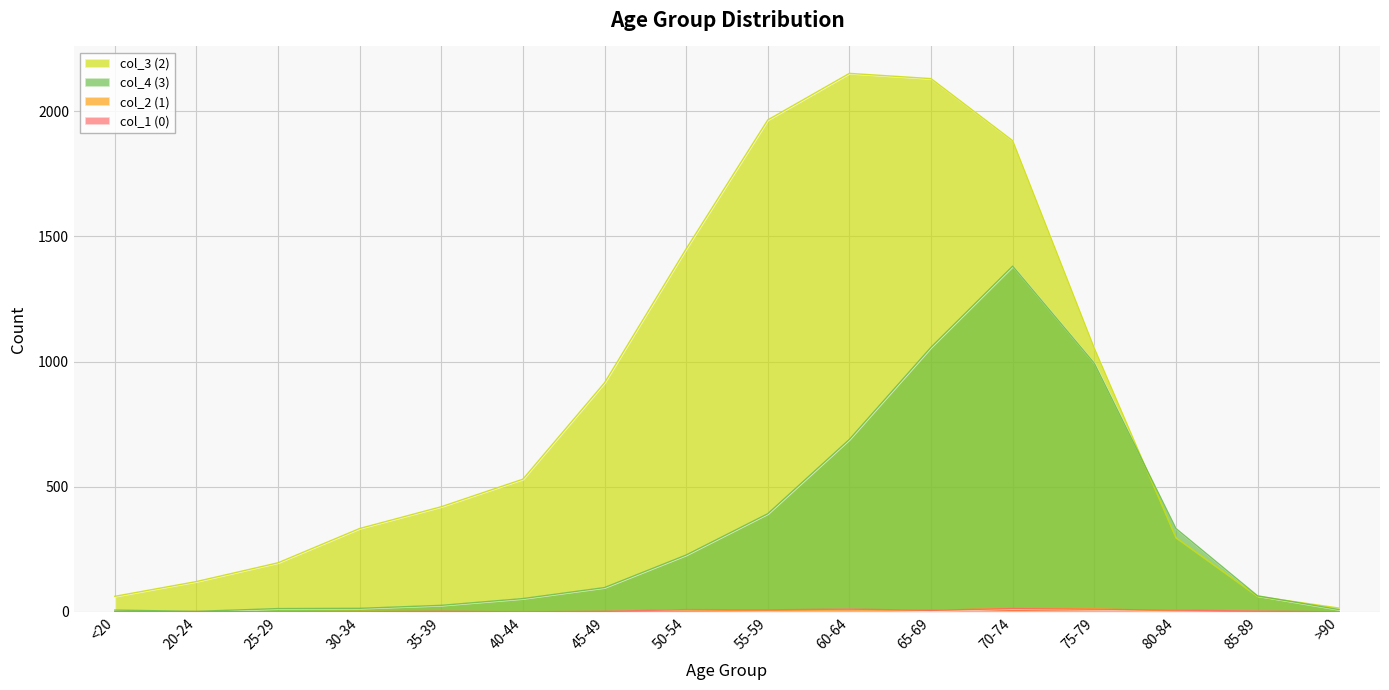

What is the difference between the maximum and minimum values in the col_3 (2) series?

2136